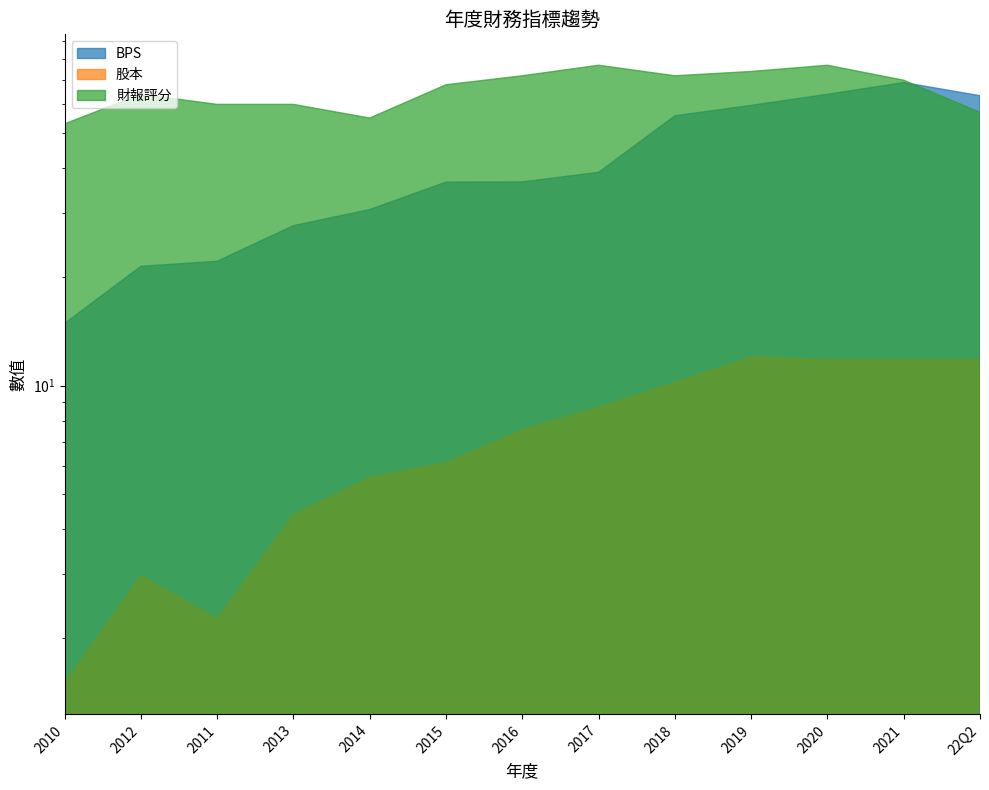

In 股本, how many points are higher than both neighbors (excluding endpoints)?

2